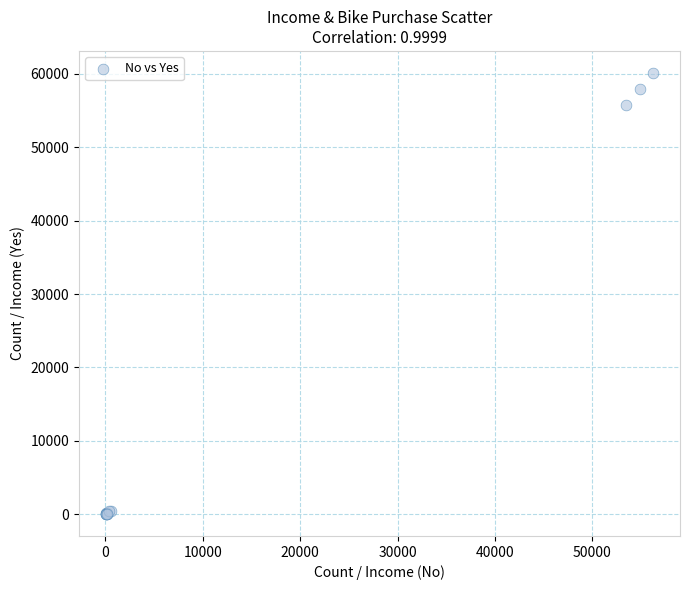

What Y value in the scatter plot is closest to 30078?

55774.1